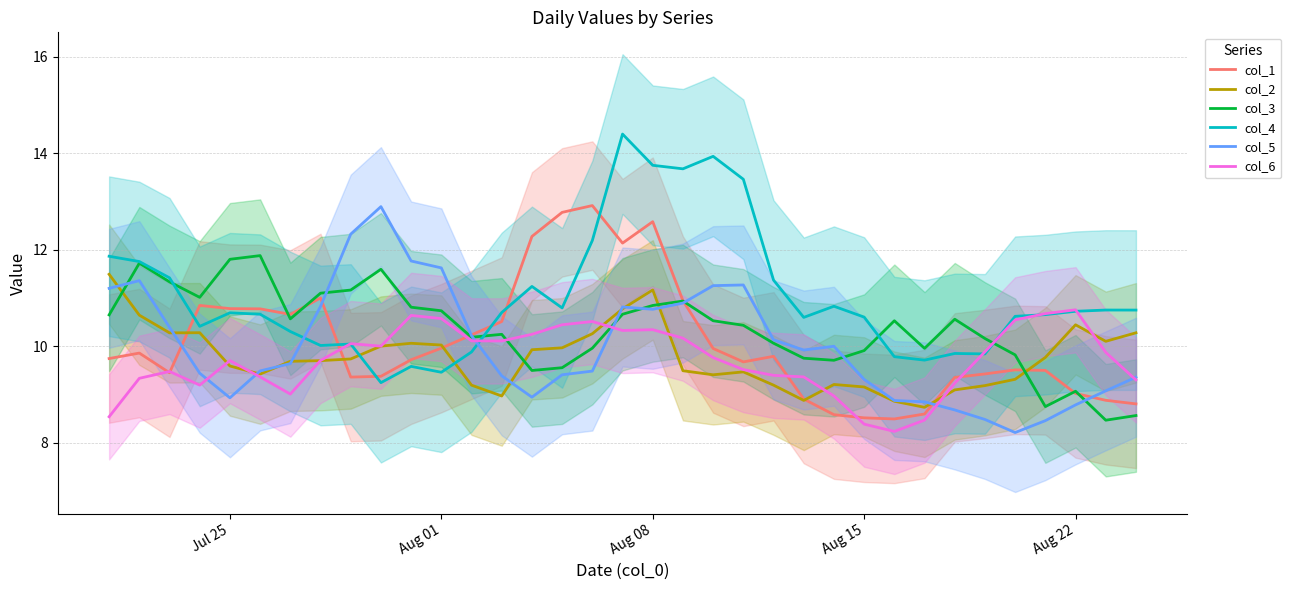

What is the highest value of the col_2 series?

11.5